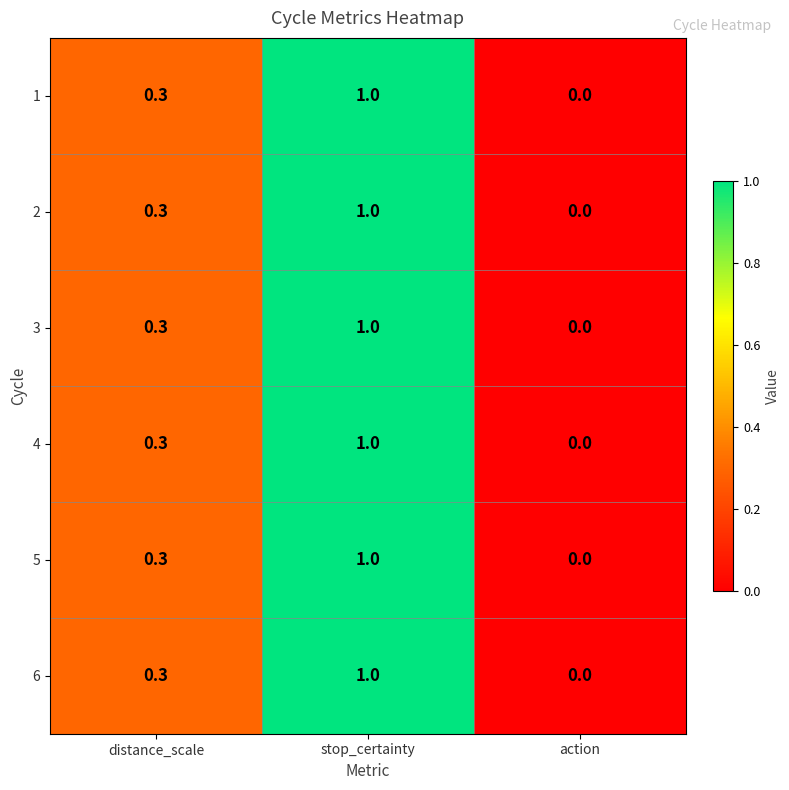

What is the difference between the maximum and minimum values in the 2 series?

1.0